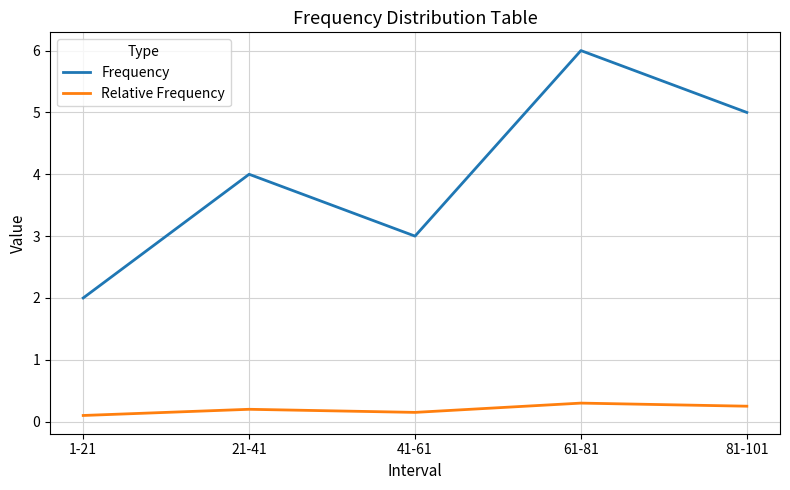

What is the sum of all Frequency values?

20.0